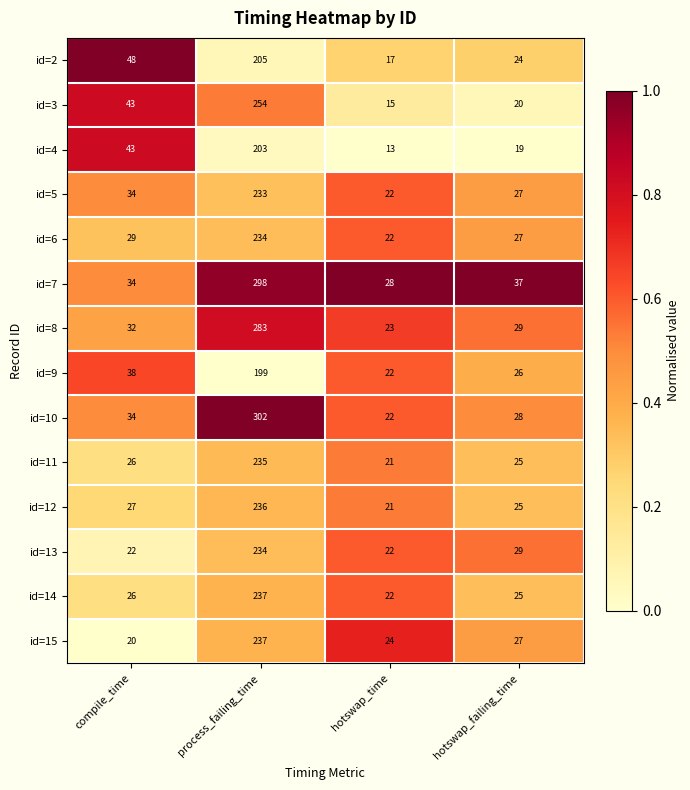

What is the average value of the id=9 series?

71